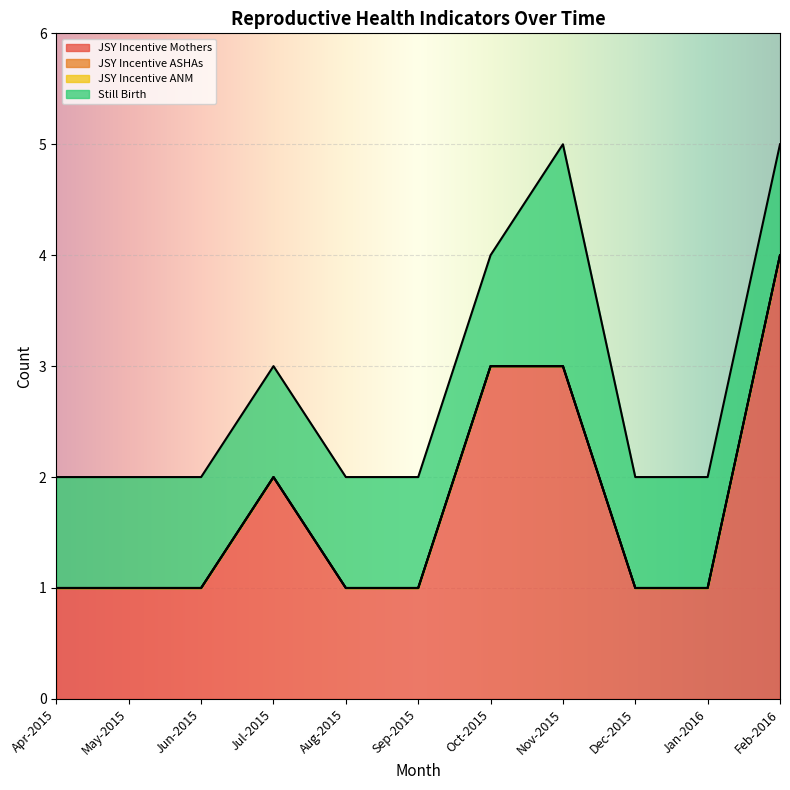

The value of JSY Incentive Mothers at May-2015 is 0. True or false?

False